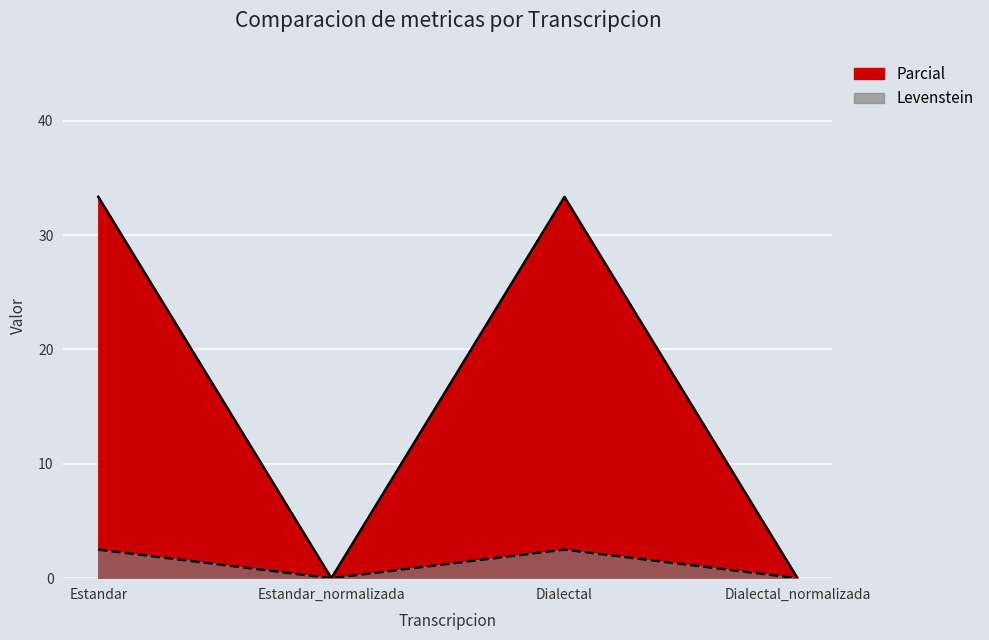

List the series in order of their overall mean, lowest first.

Parcial, Levenstein